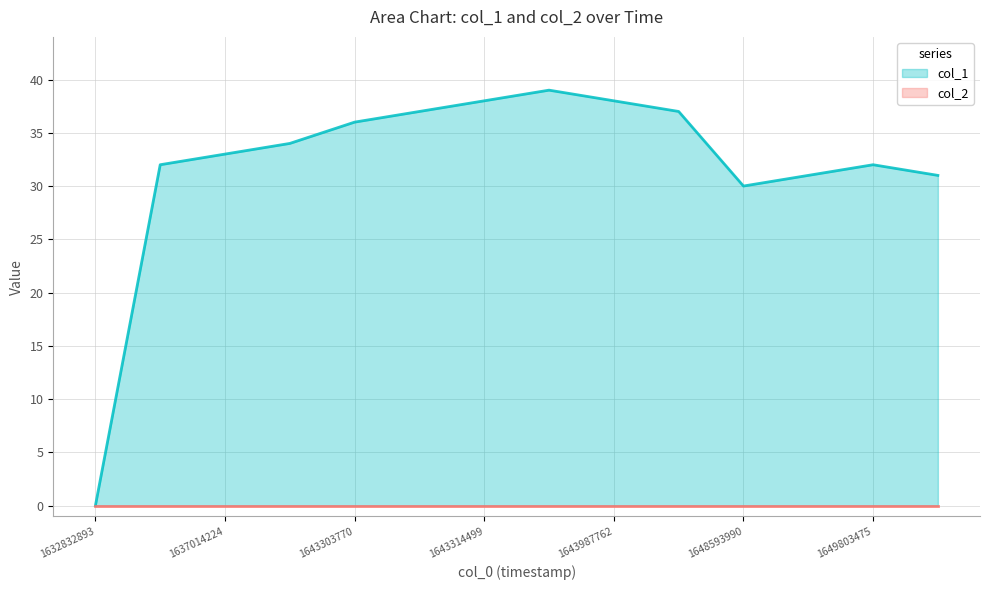

Which has a higher value, 1636474308 or 1632832893?

1636474308